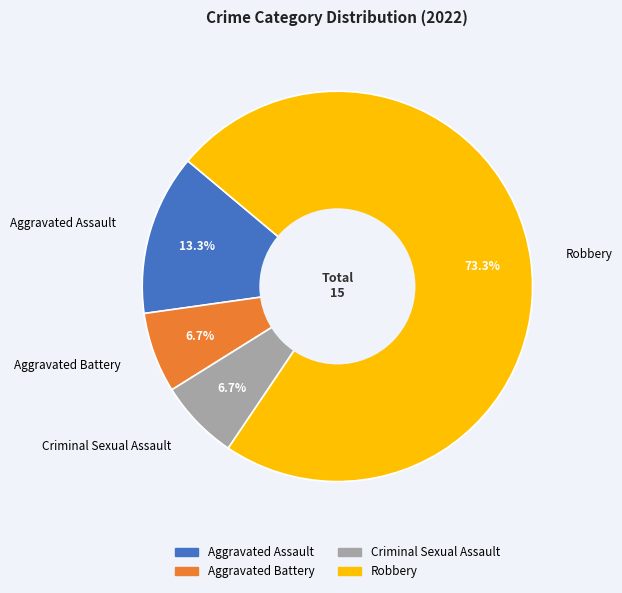

What portion of the pie excludes Robbery?

26.7%